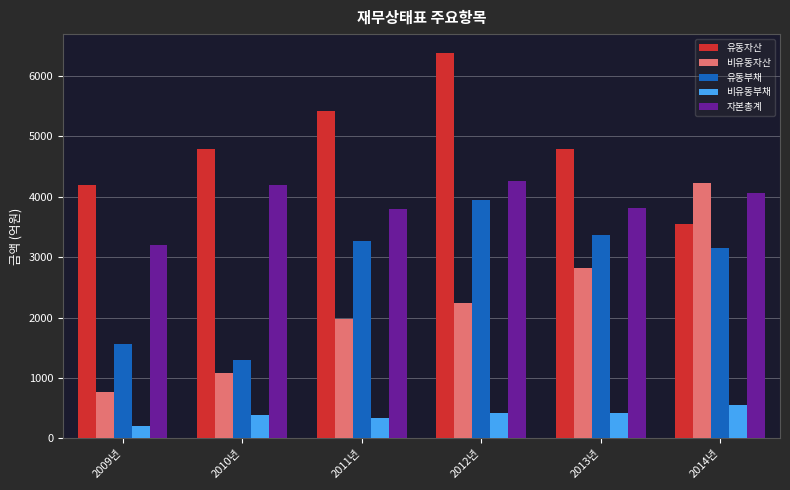

What is the total value across all series at 2010년?

11756.0